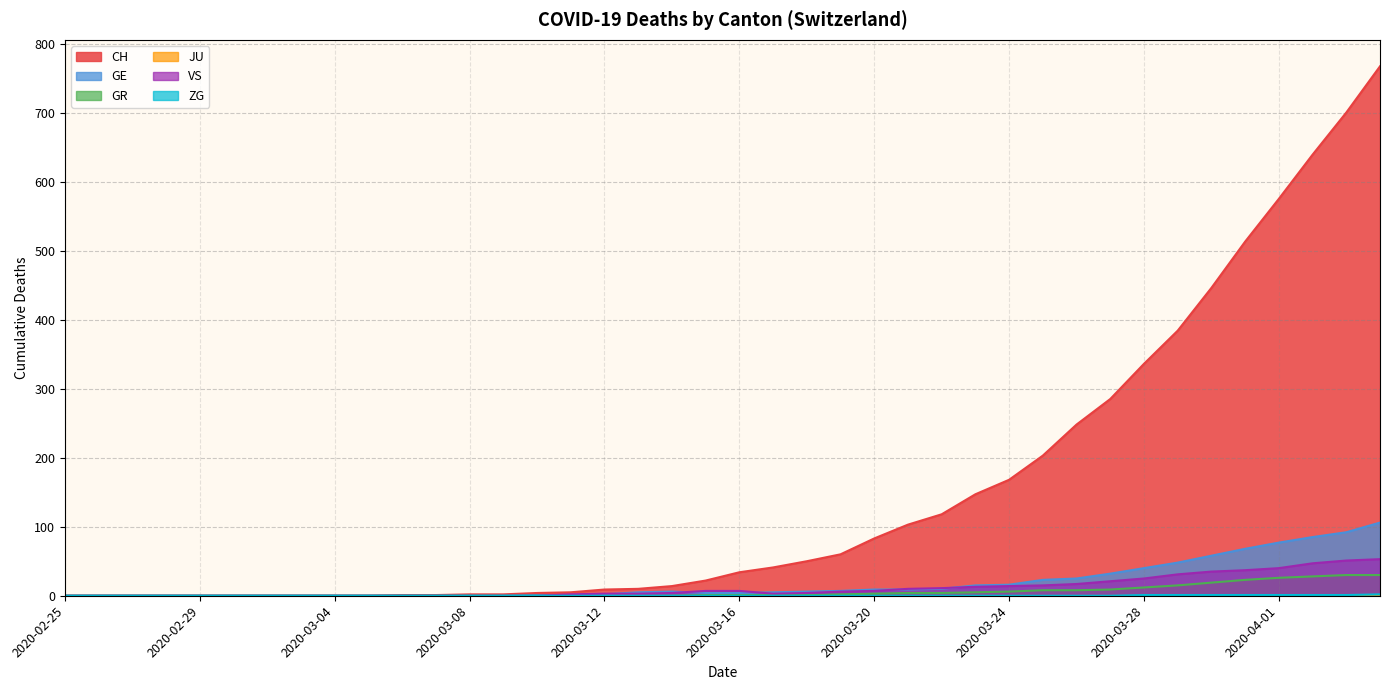

What is the label of the 35th point from the right?

2020-03-01